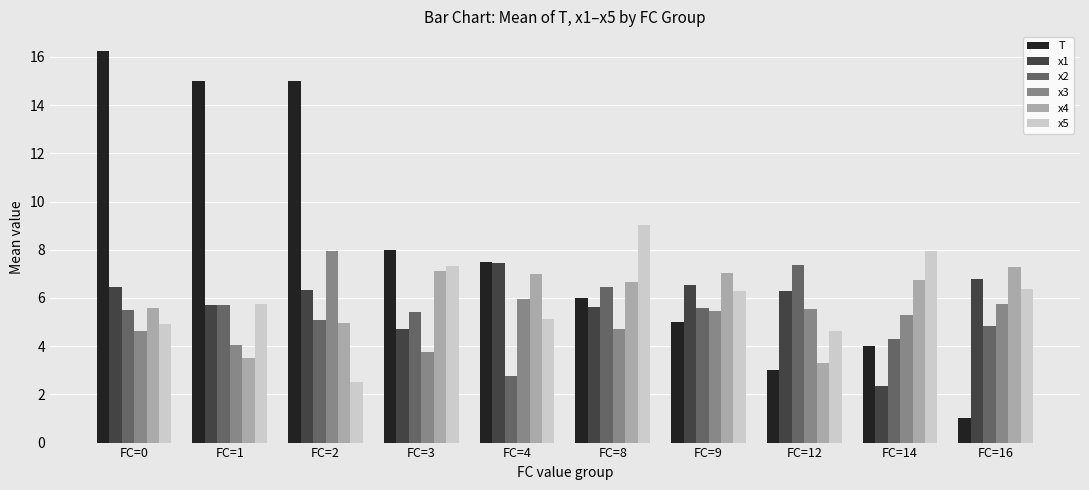

True or false: x3 has a value of 9.5 at FC=9.

False